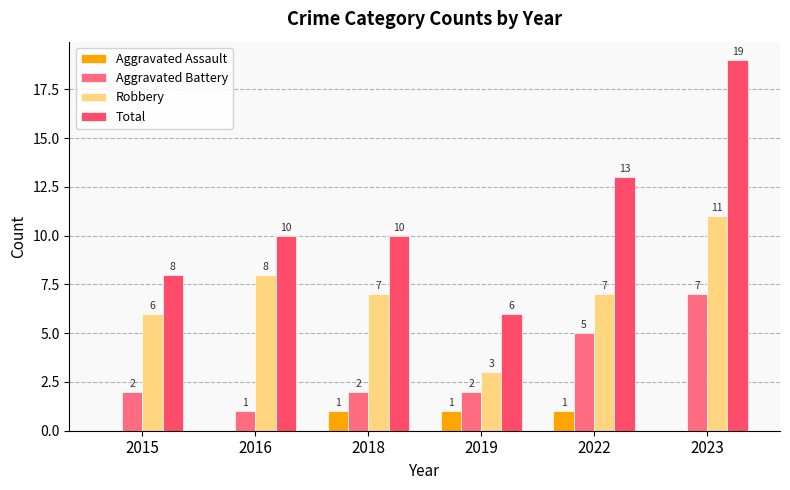

Reading left to right, transcribe all the data shown in this chart.

Aggravated Assault: 2015=0	2016=0	2018=1	2019=1	2022=1	2023=0
Aggravated Battery: 2015=2	2016=1	2018=2	2019=2	2022=5	2023=7
Robbery: 2015=6	2016=8	2018=7	2019=3	2022=7	2023=11
Total: 2015=8	2016=10	2018=10	2019=6	2022=13	2023=19